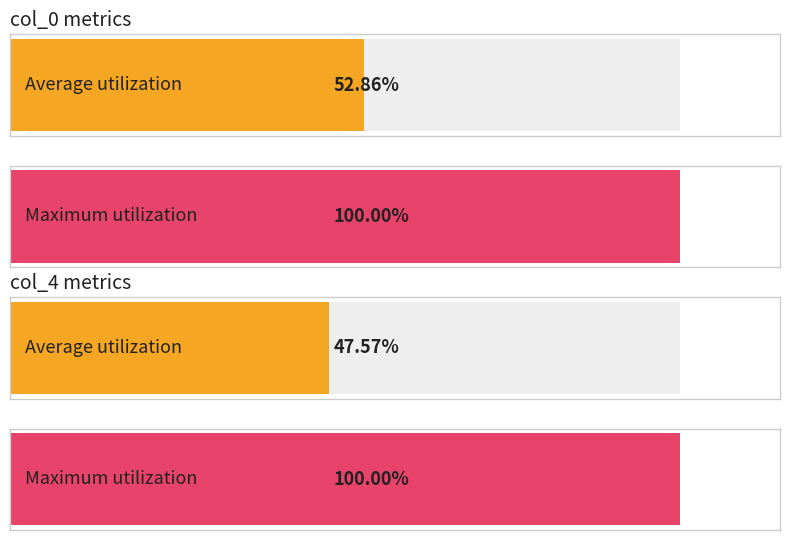

True or false: Average utilization has a value of 19.3 at col_4.

False